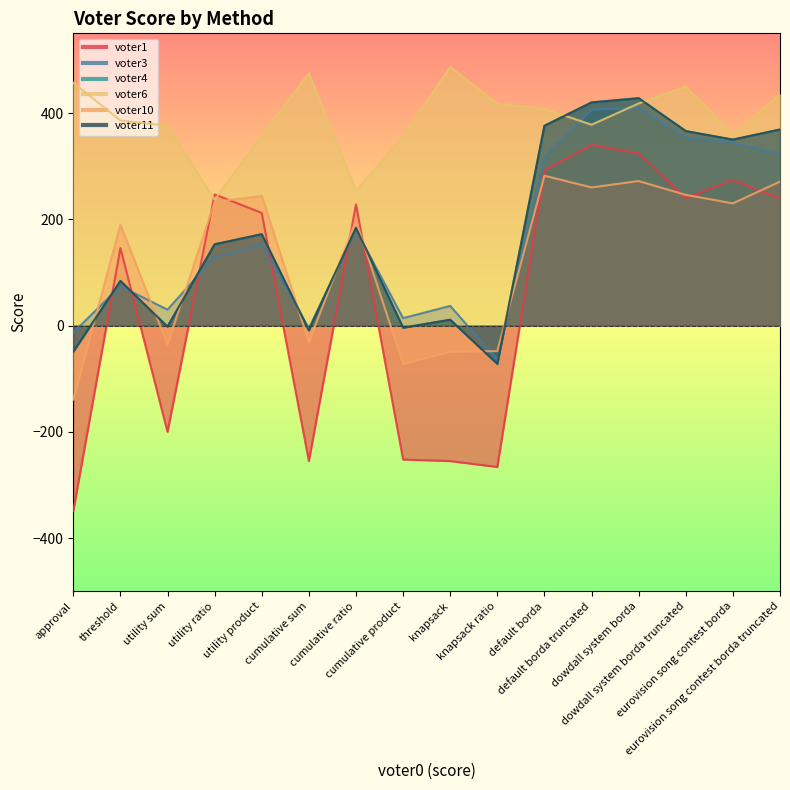

Which series has the largest total across all categories?

voter6